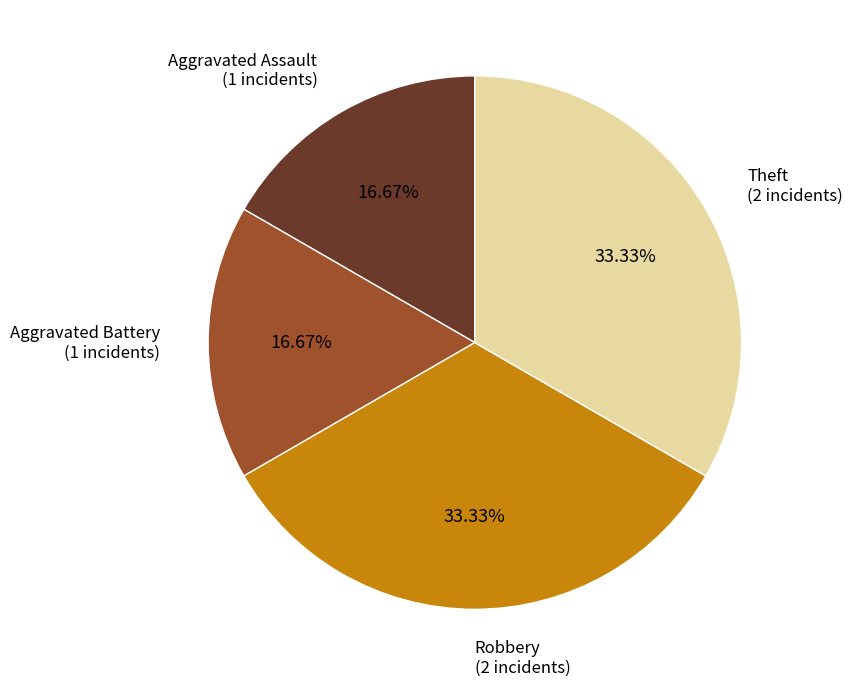

Is there a majority slice in this chart?

No